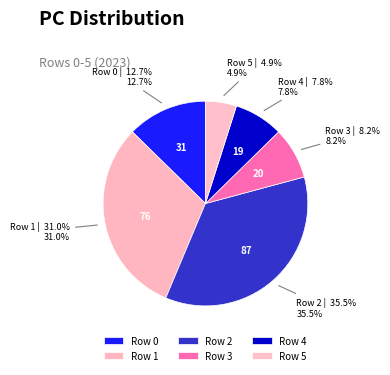

Approximately how many times larger is the value at Row 1 compared to Row 5?

6.3